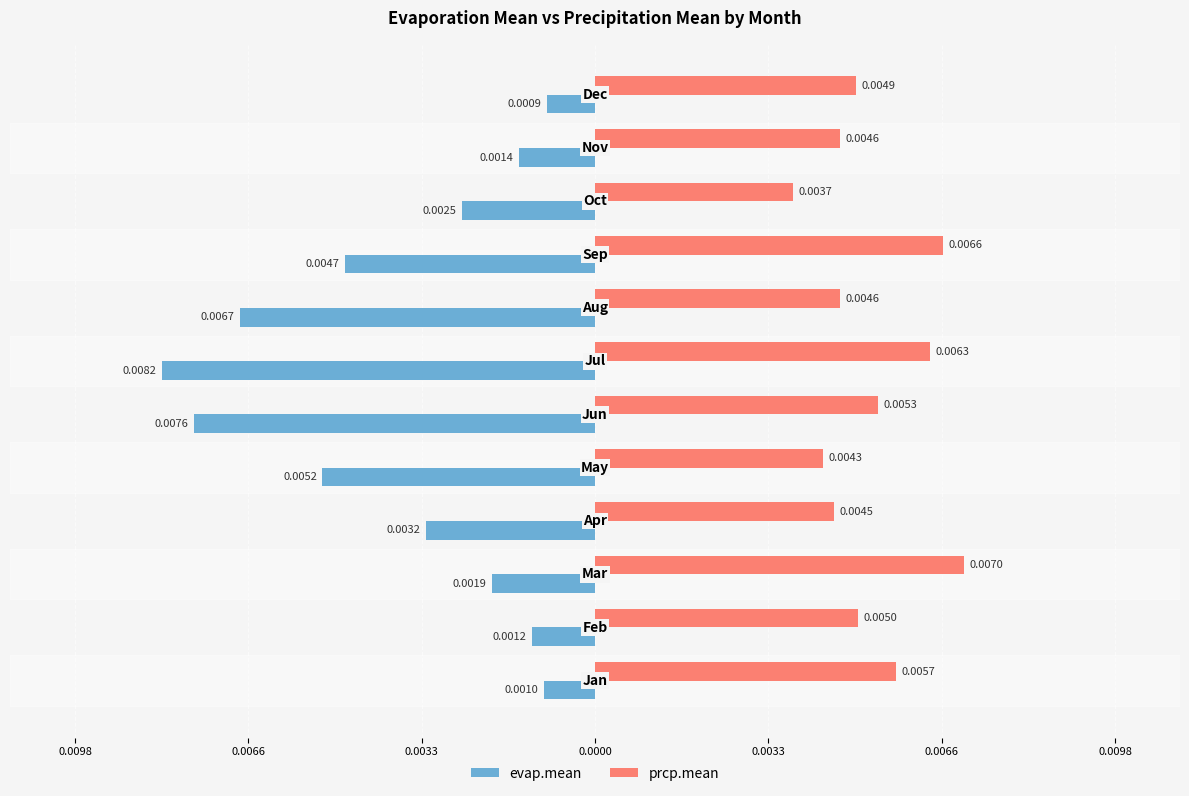

What are all the series names shown in the legend?

evap.mean, prcp.mean